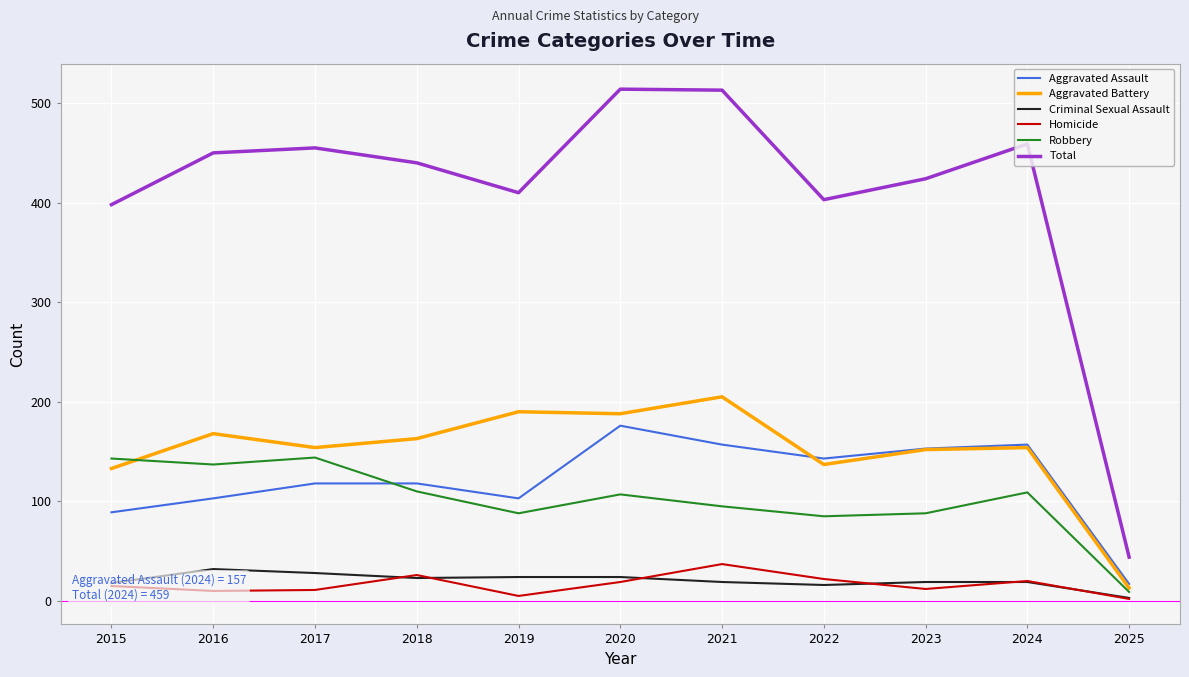

What is the smallest value displayed?

2